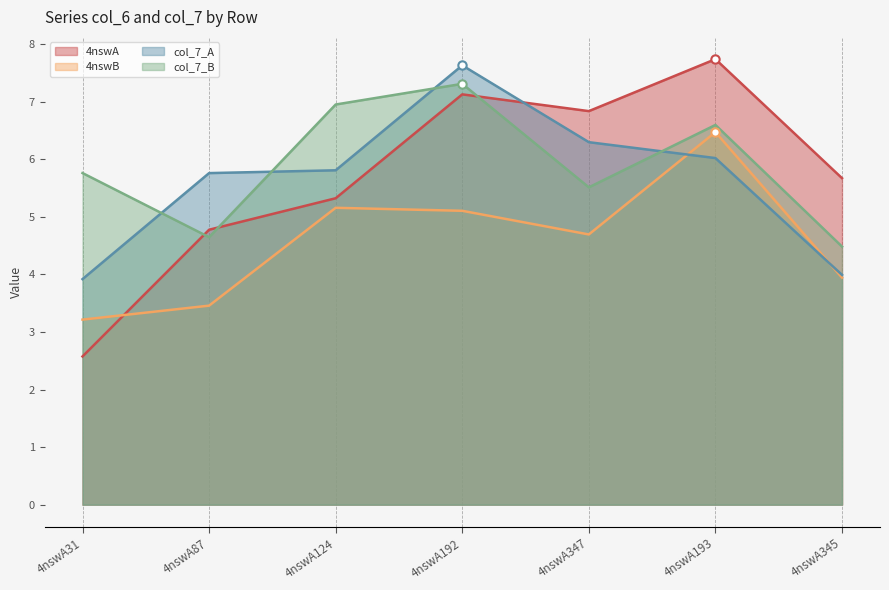

Between 4nswA192 and 4nswA345, which series saw the biggest shift?

col_7_A